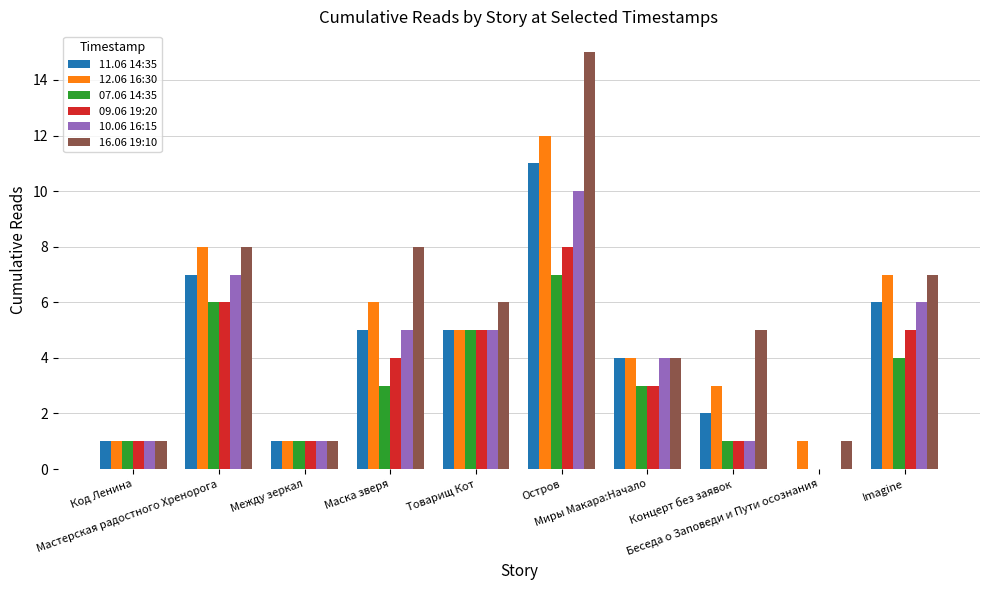

Which series has the largest total across all categories?

16.06 19:10